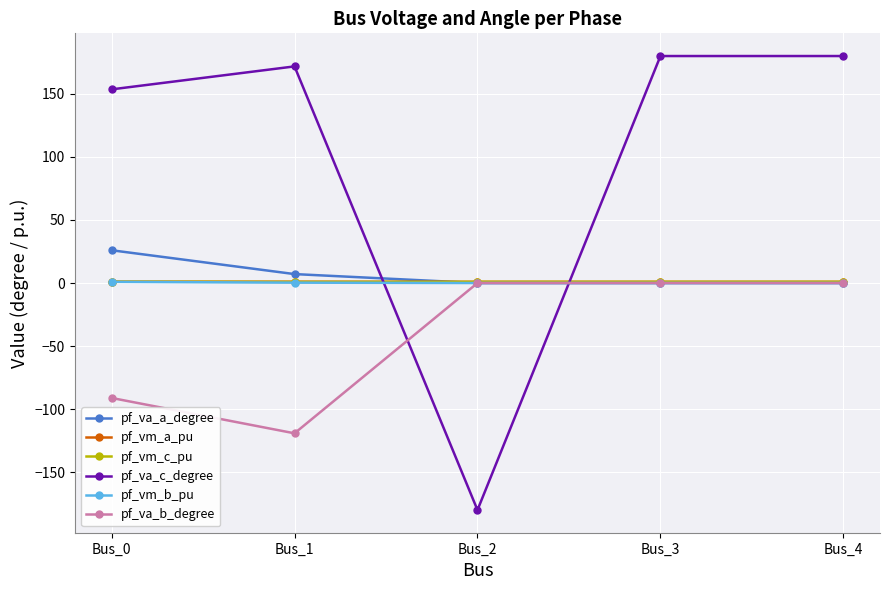

How many data points in pf_va_a_degree are above 0?

4